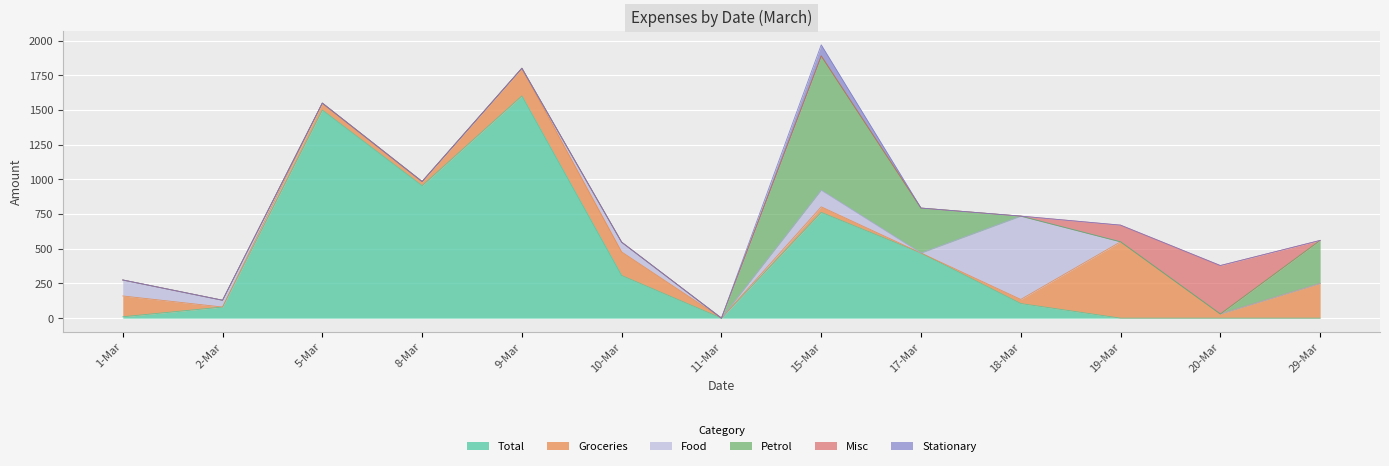

How many values in the Groceries series are below 40?

6